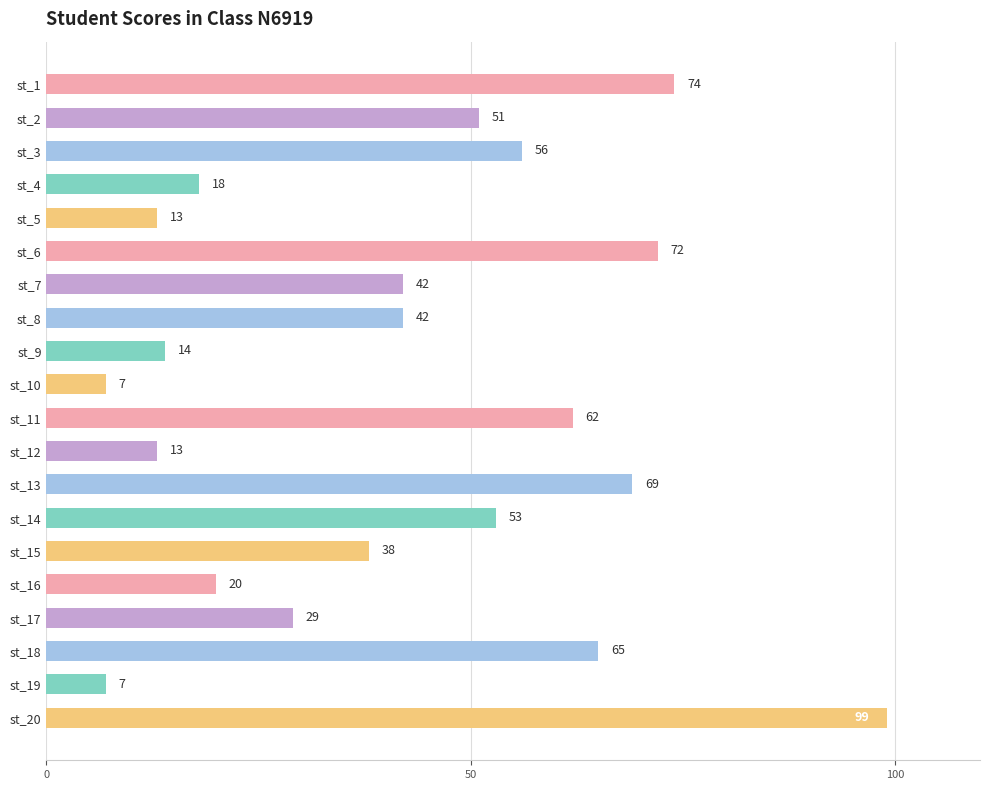

The chart shows a value of 13 at st_12. True or false?

True